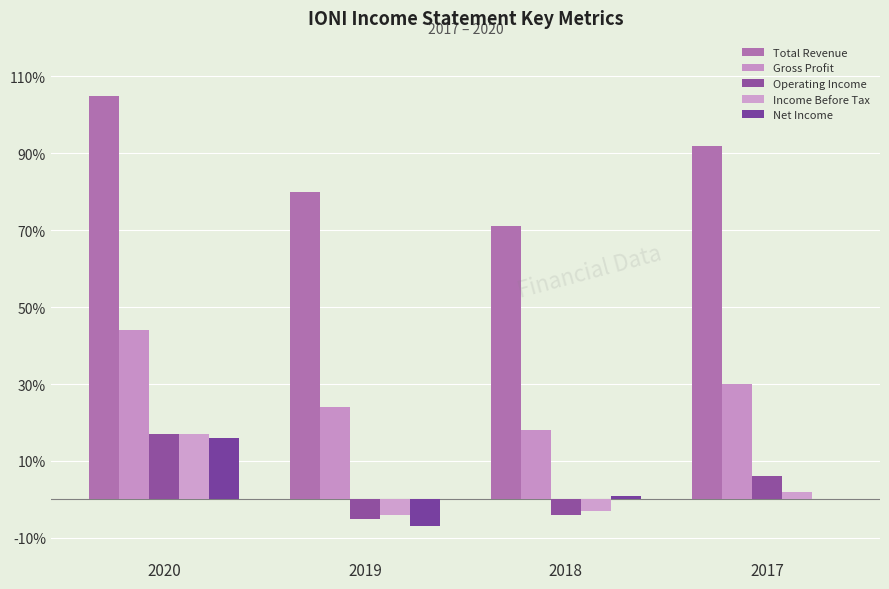

What is the value of the Gross Profit bar at the 1st from the left?

4400